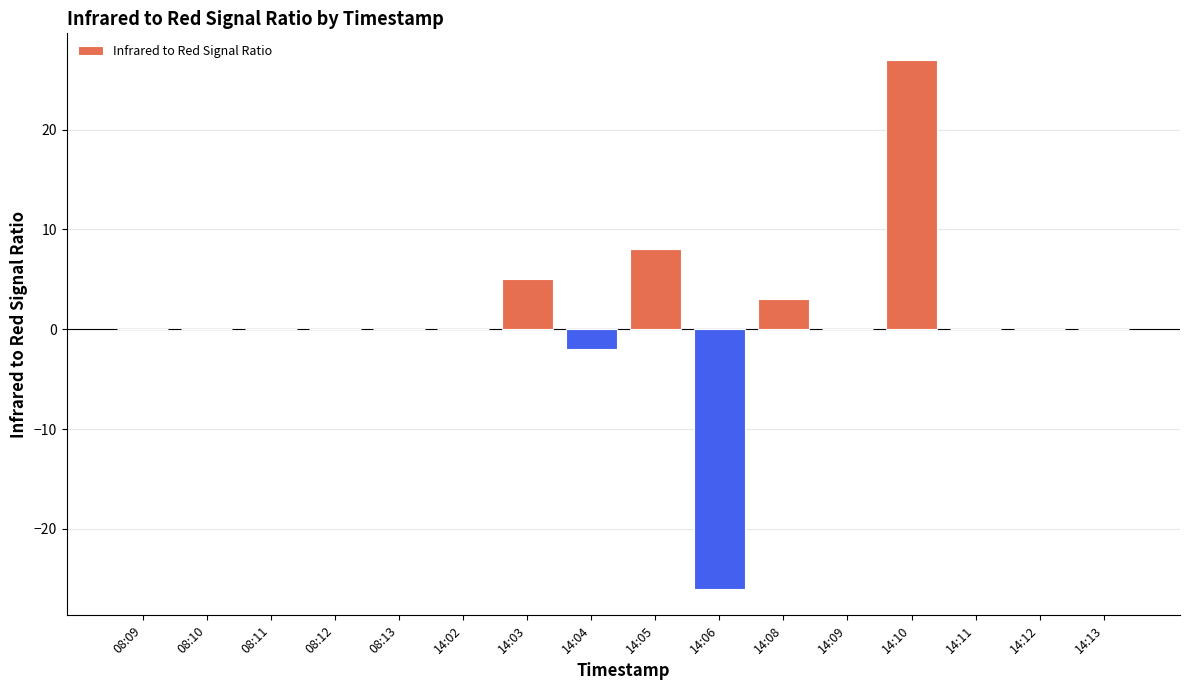

Are the bars grouped side by side (vs. stacked)?

No